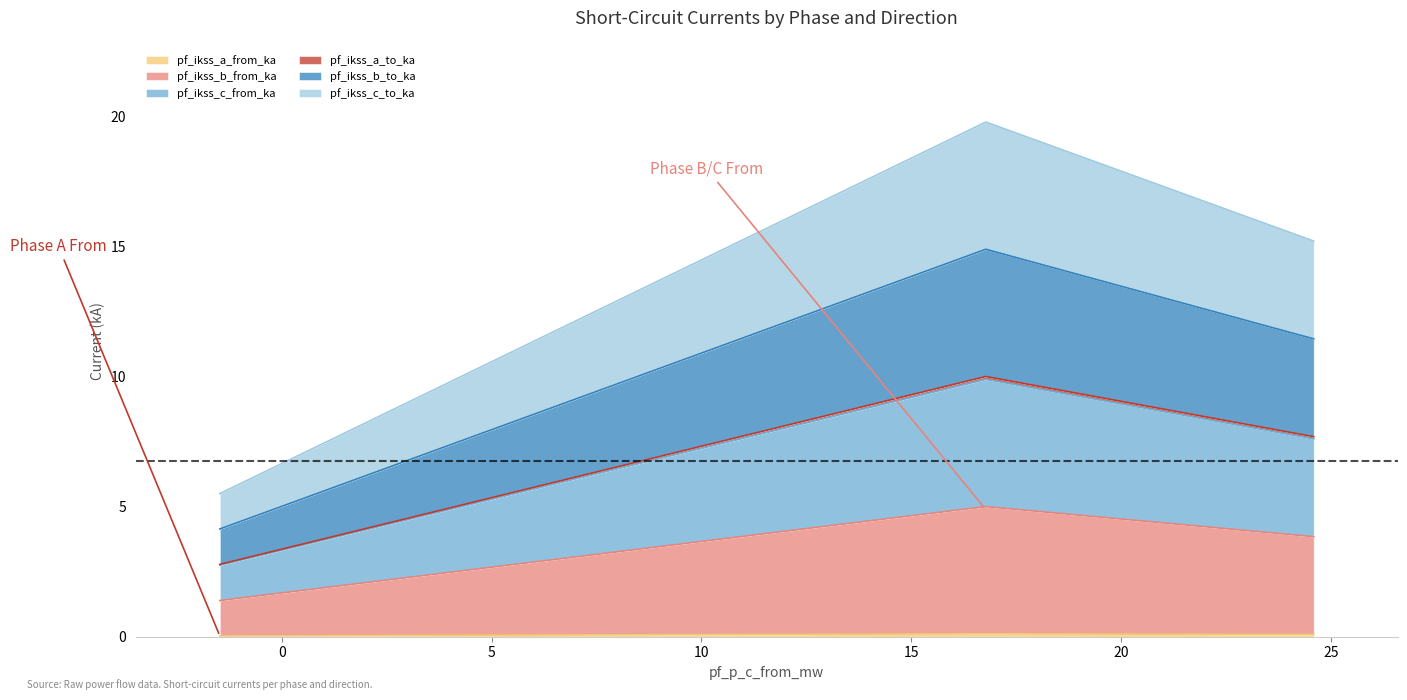

How many series are shown in this chart?

6